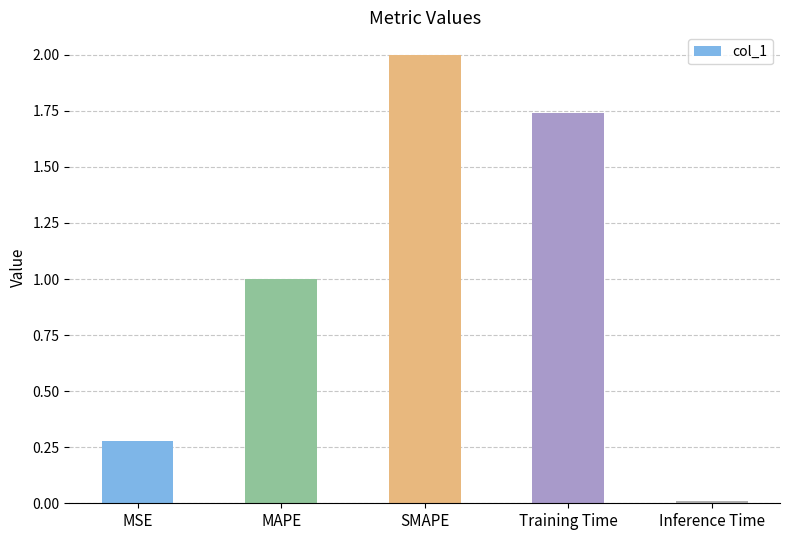

Rank the categories by value from highest to lowest.

SMAPE, Training Time, MAPE, MSE, Inference Time